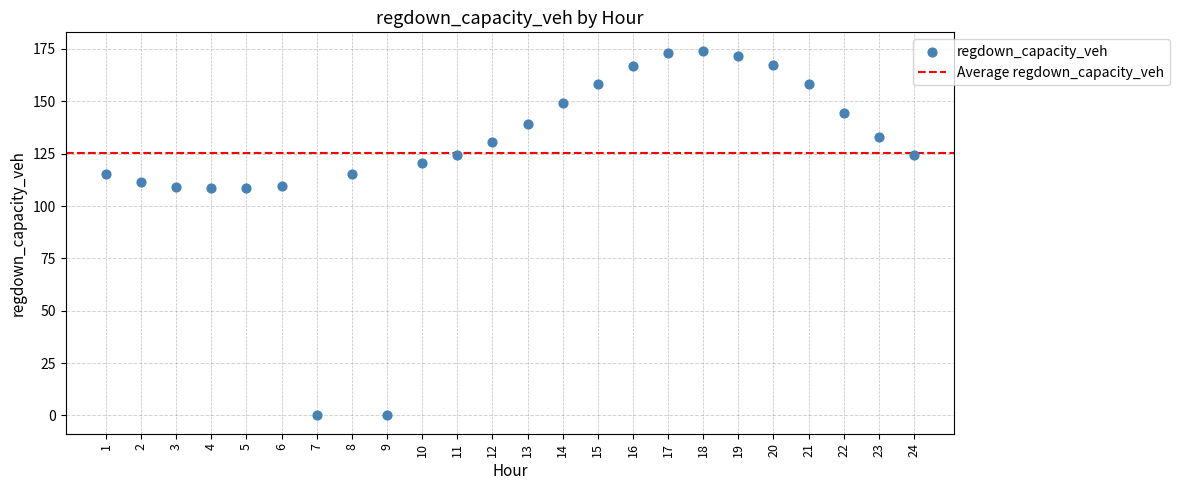

What is the range of Y values (max minus min)?

174.2